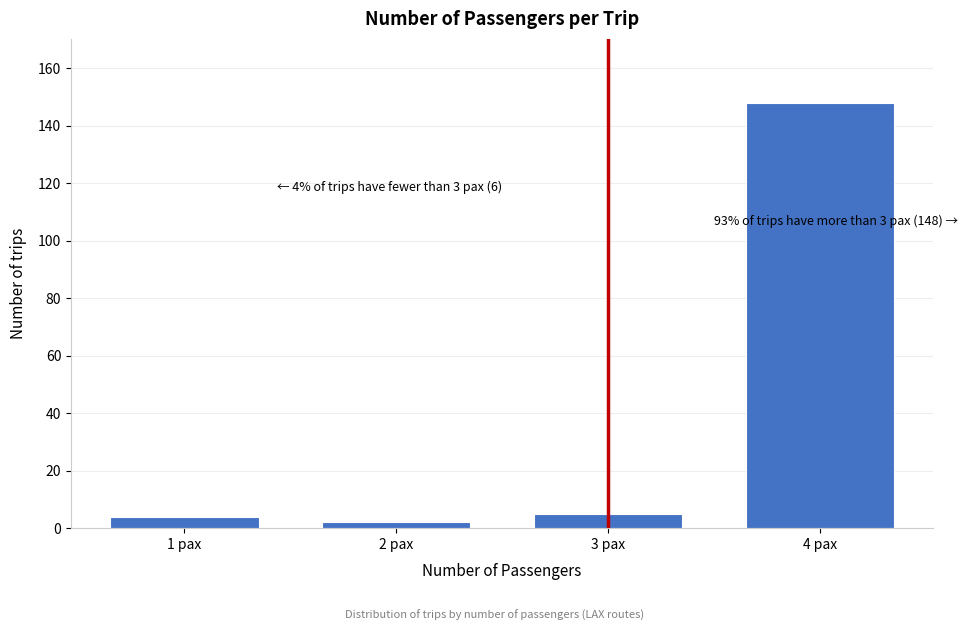

Reading right to left, what are all the values shown in this chart?

148	5	2	4